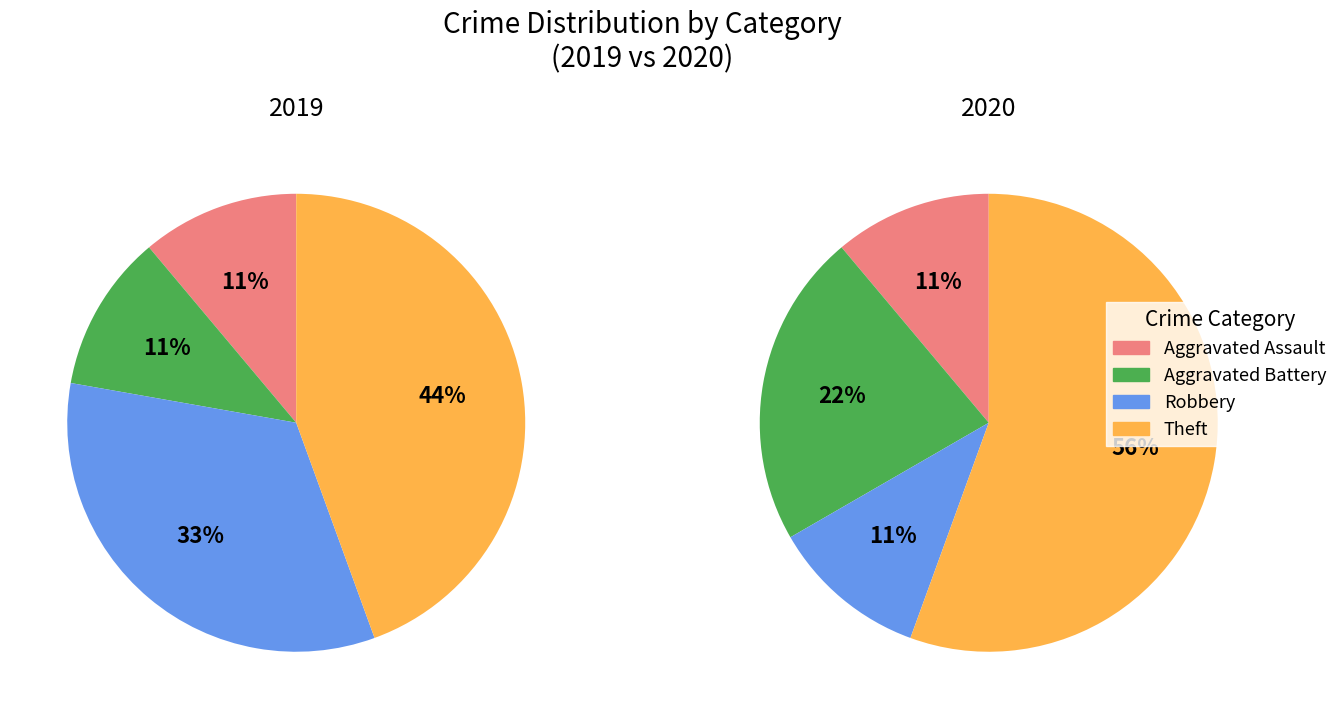

Which category has the smallest portion of the pie?

Aggravated Assault